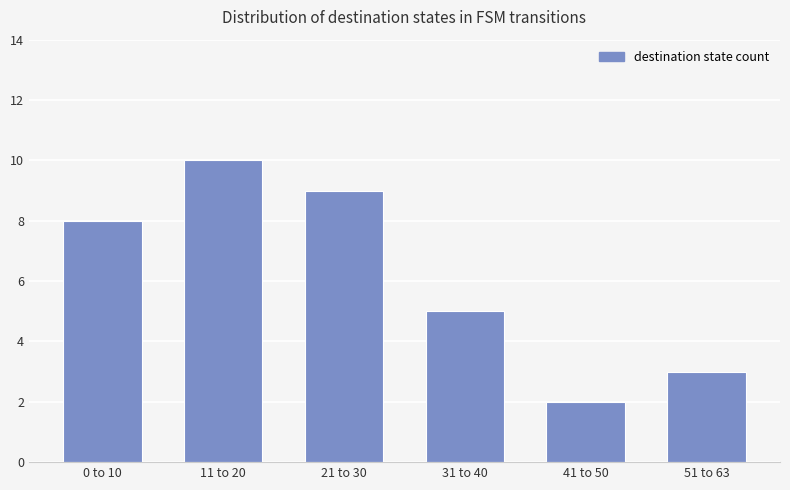

Reading left to right, transcribe all the data shown in this chart.

8	10	9	5	2	3